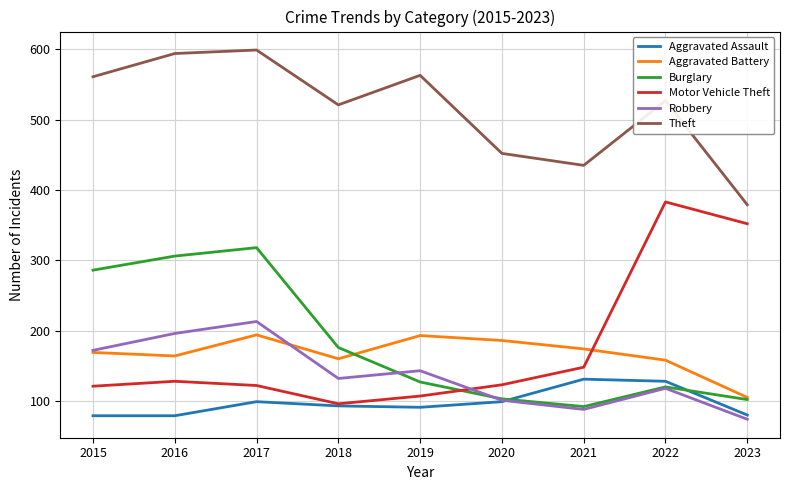

True or false: Robbery has a value of 118 at 2022.

True